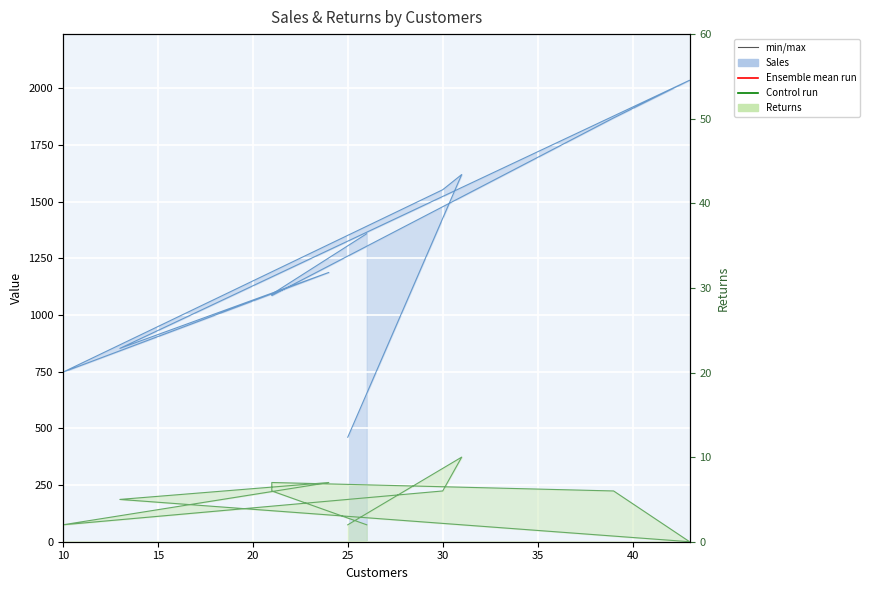

At which label is Sales closest to 1248?

24